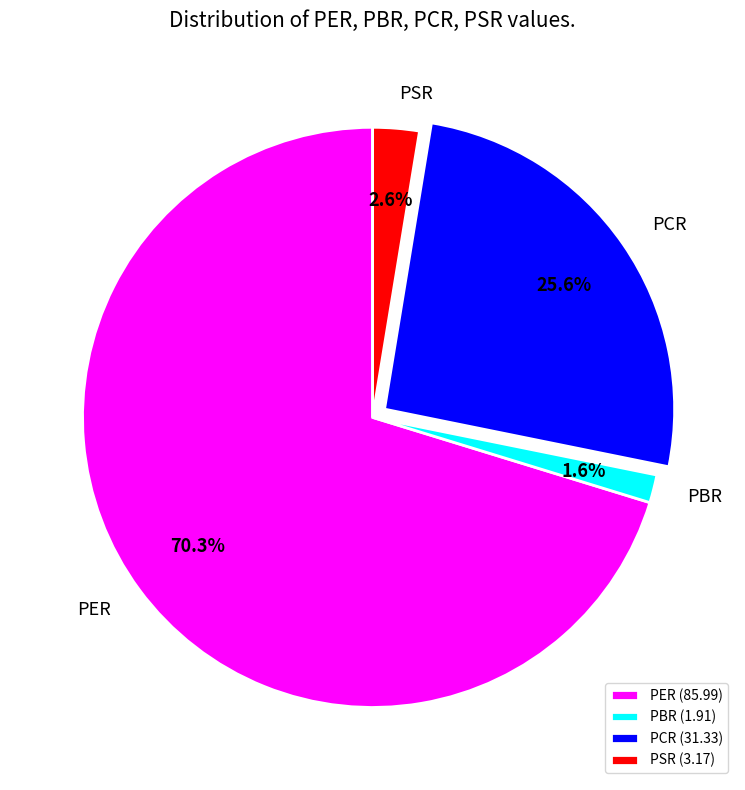

The PER slice represents 70% of the pie. True or false?

True